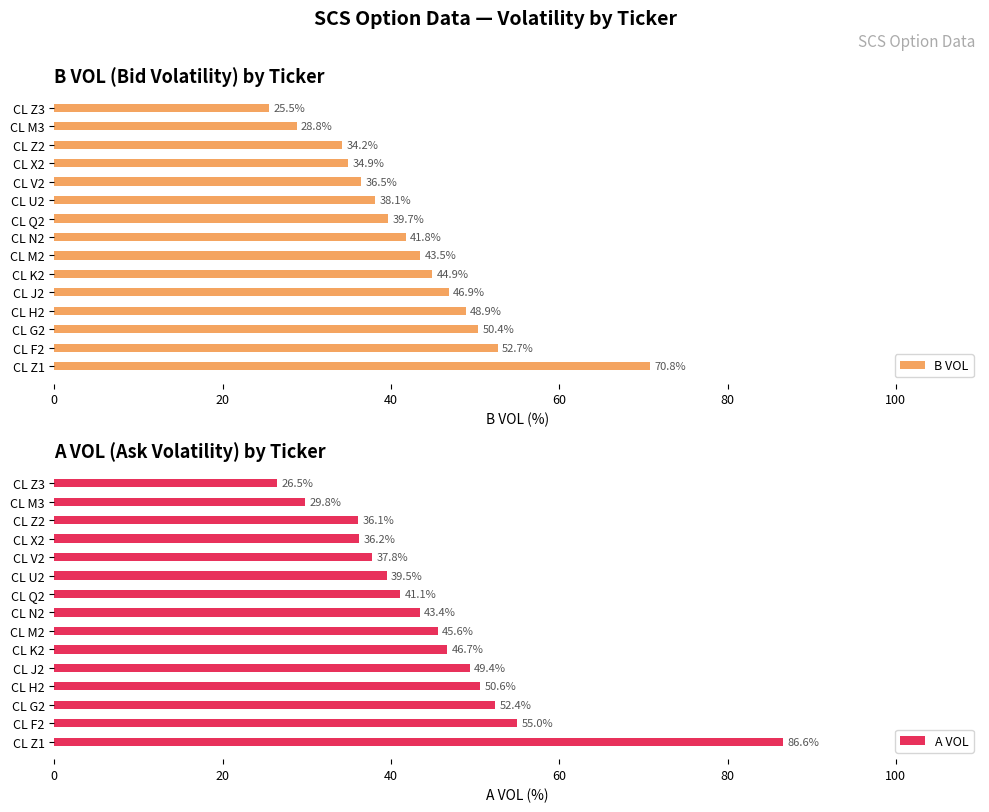

What is the sum of all B VOL values?

637.6